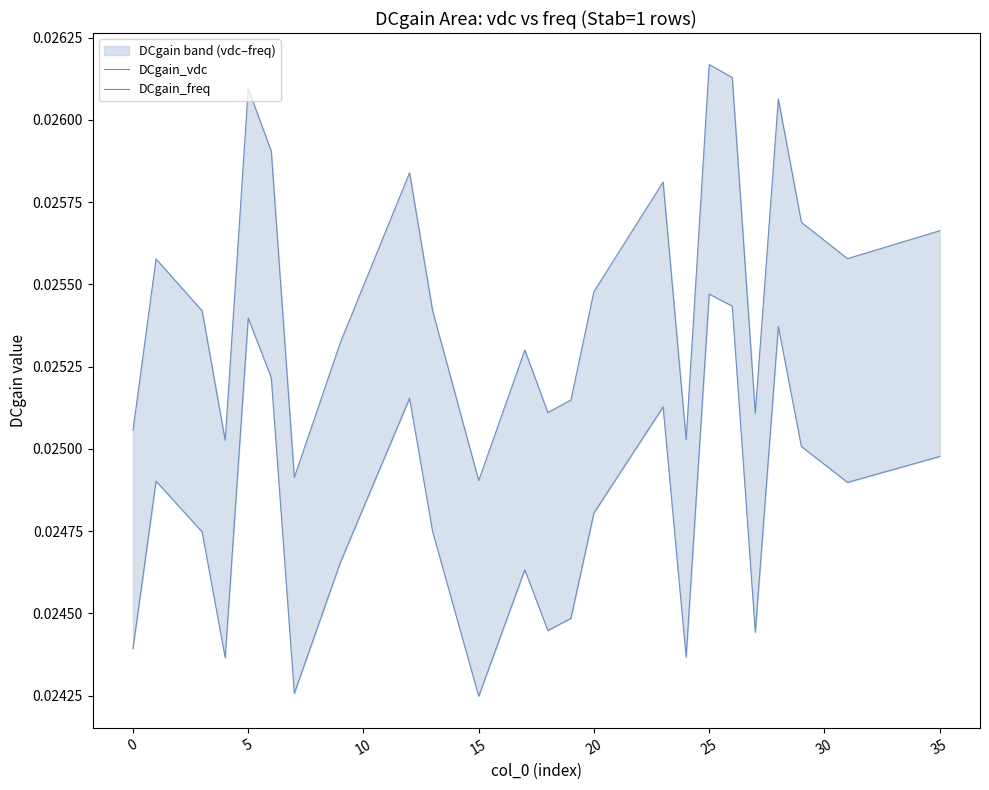

In DCgain_vdc, how many points are higher than both neighbors (excluding endpoints)?

7